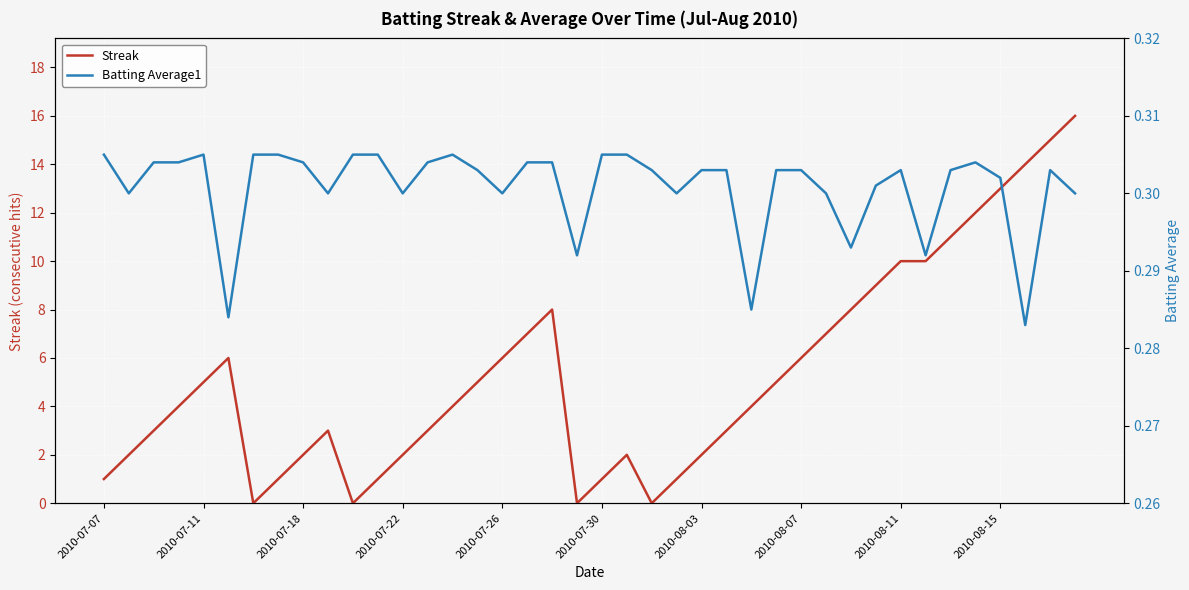

What is the maximum value for Streak?

16